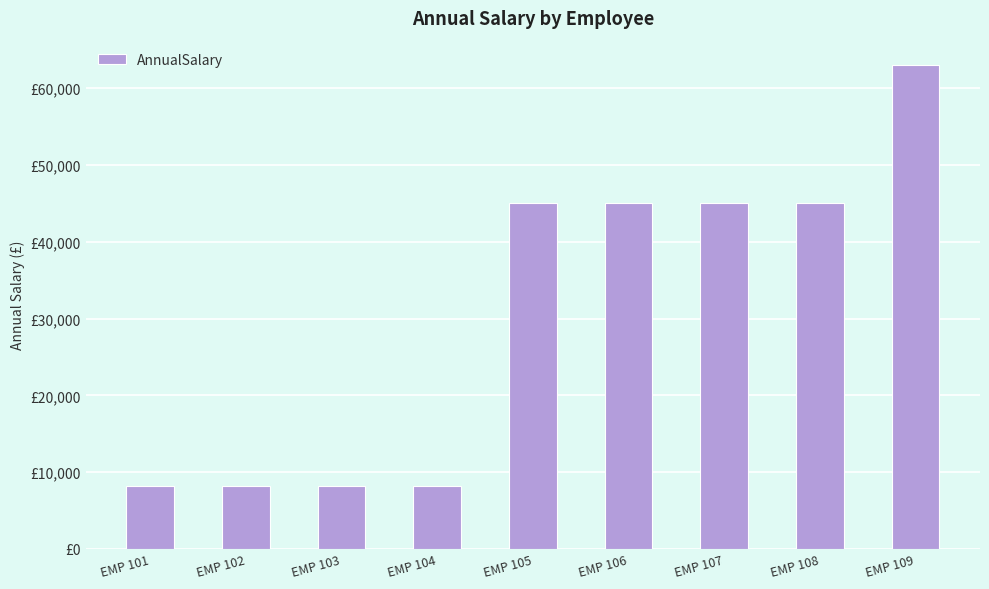

What is the sum of the values at EMP 101 and EMP 107?

53174.3